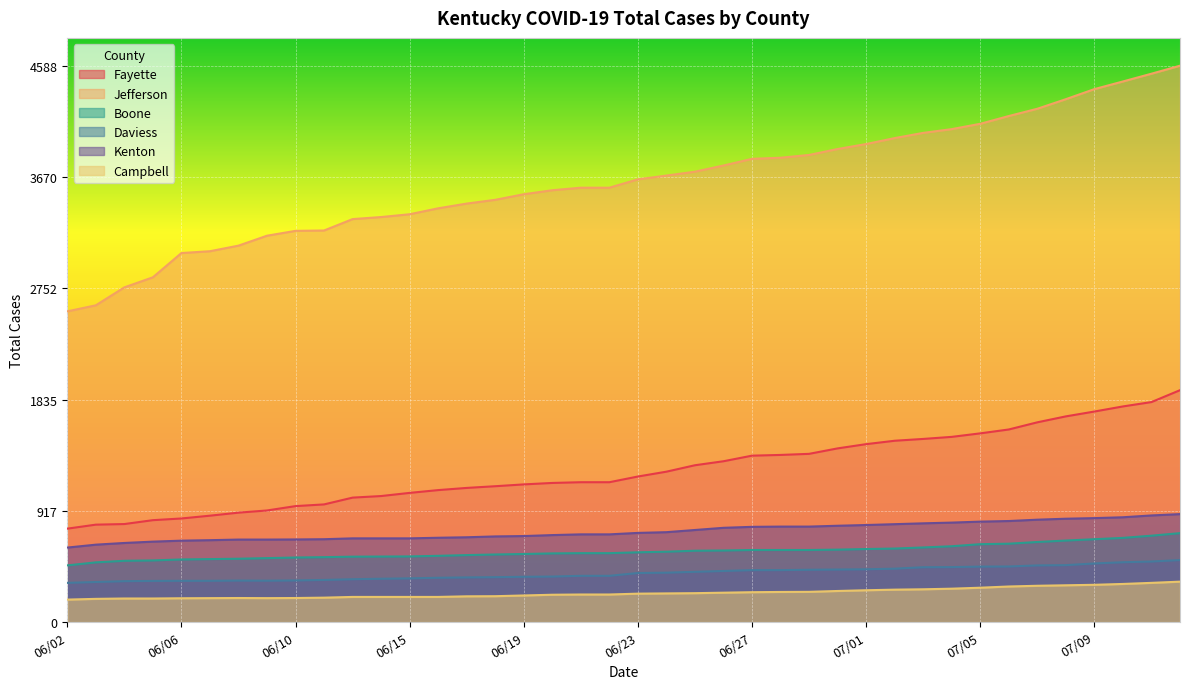

How many lines are shown in the chart?

6